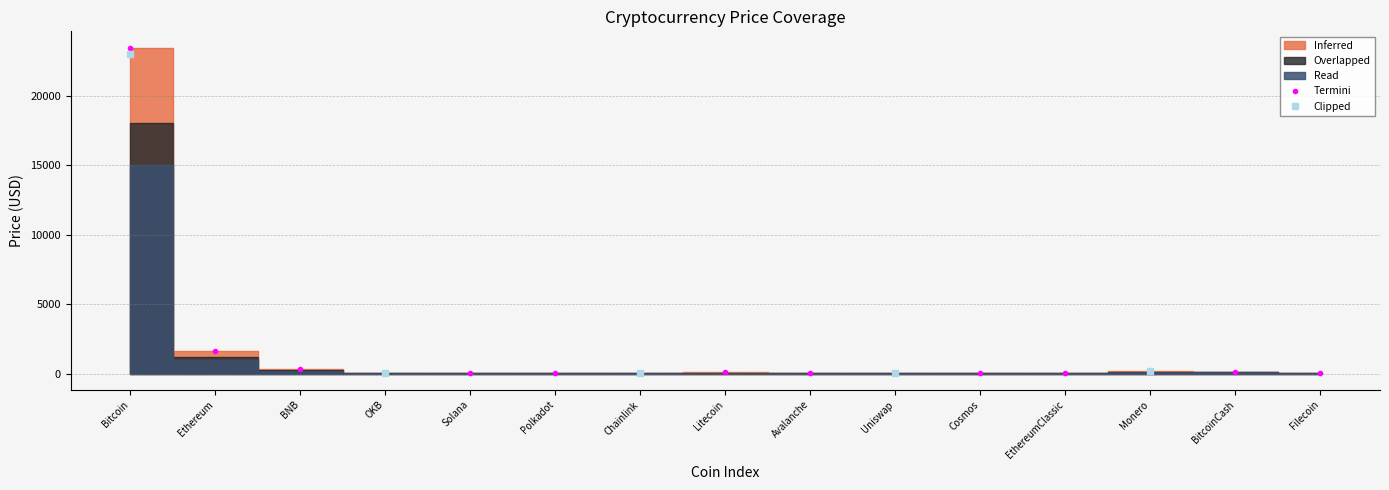

What position from the left is Ethereum?

2